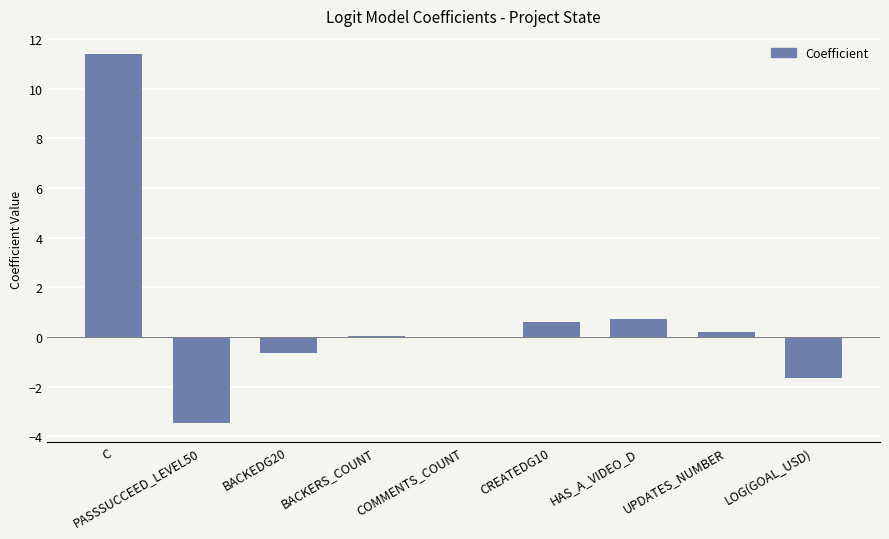

What is the approximate value at LOG(GOAL_USD)?

-1.7